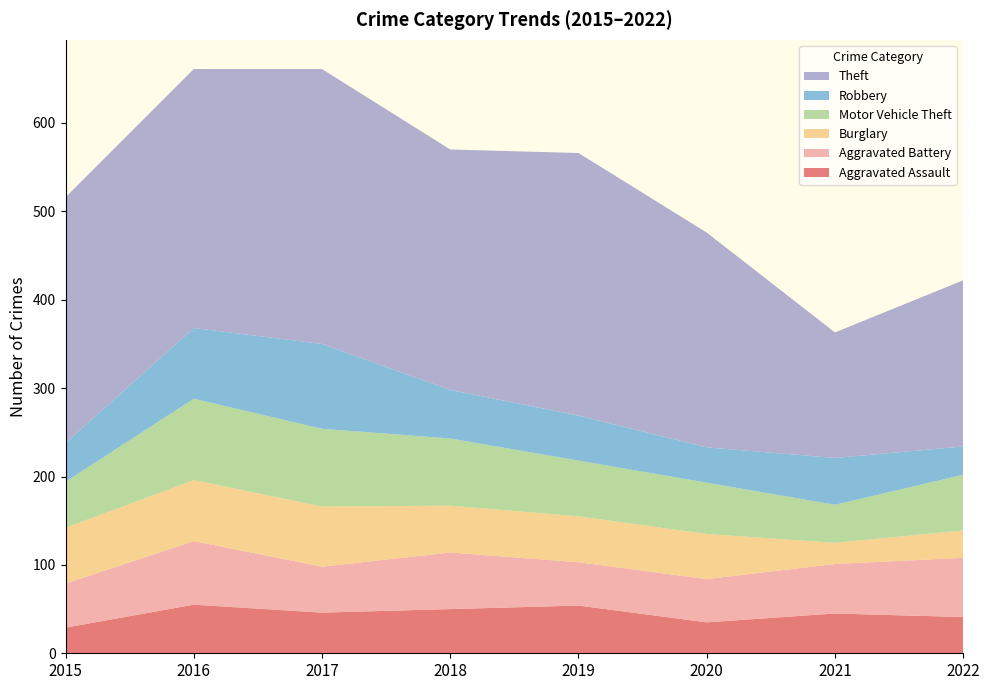

Reading left to right, transcribe all the data shown in this chart.

Aggravated Assault: 29	55	46	50	54	35	45	41
Aggravated Battery: 50	72	52	64	49	49	56	67
Burglary: 63	69	68	53	52	51	24	31
Motor Vehicle Theft: 52	92	88	76	63	58	43	63
Robbery: 44	80	96	55	51	40	53	32
Theft: 278	293	311	272	297	243	142	188